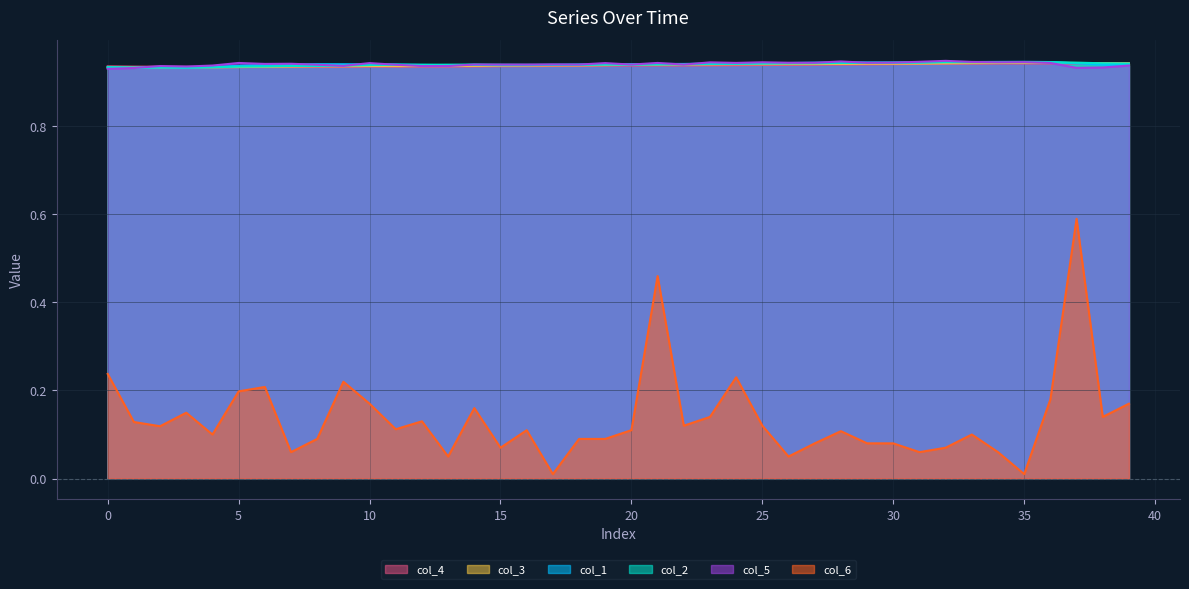

True or false: col_6 has more than 2 interior local peaks.

True